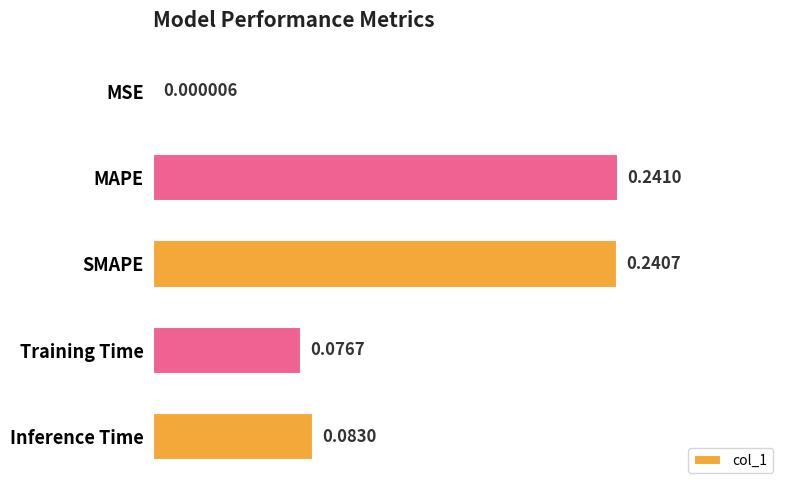

What is the sum of the values at Training Time and SMAPE?

0.3